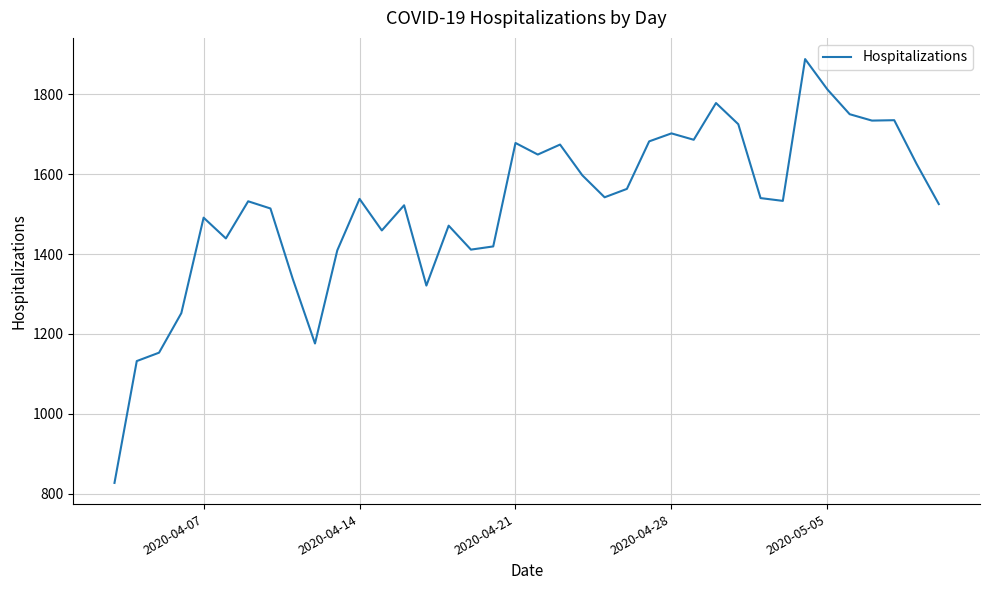

What is the greatest value displayed?

1888